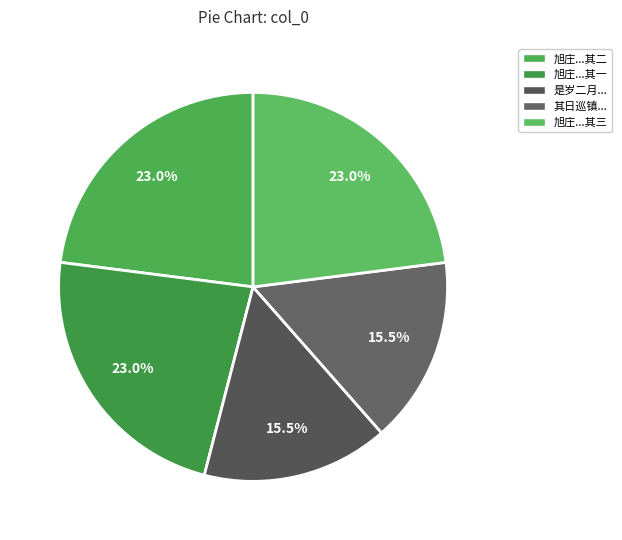

How many slices are in this pie chart?

5